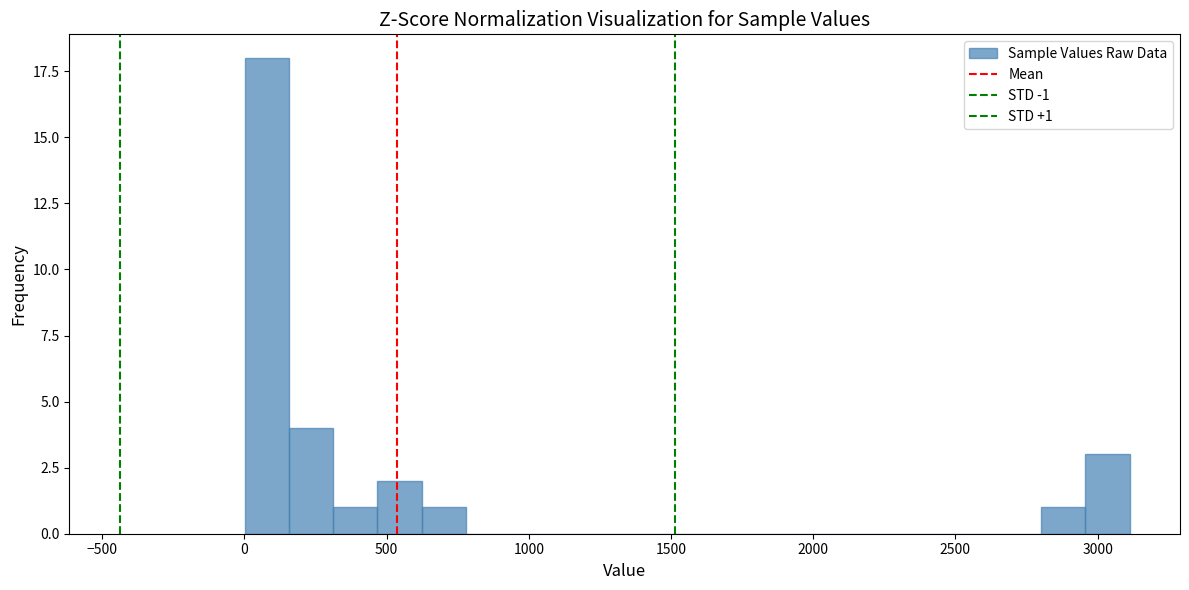

Around what value on the x-axis is the tallest bar? Give the approximate position of its centre, as read against the axis.

100